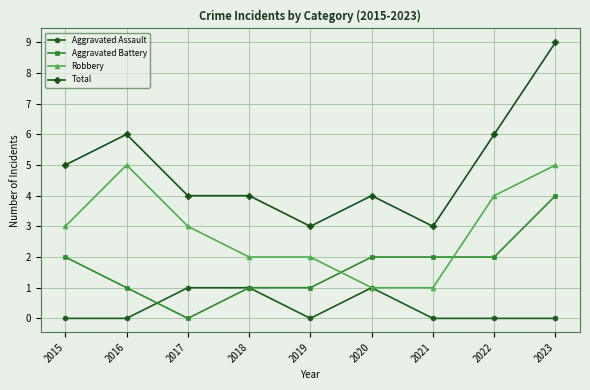

Which series has the widest spread of values?

Total